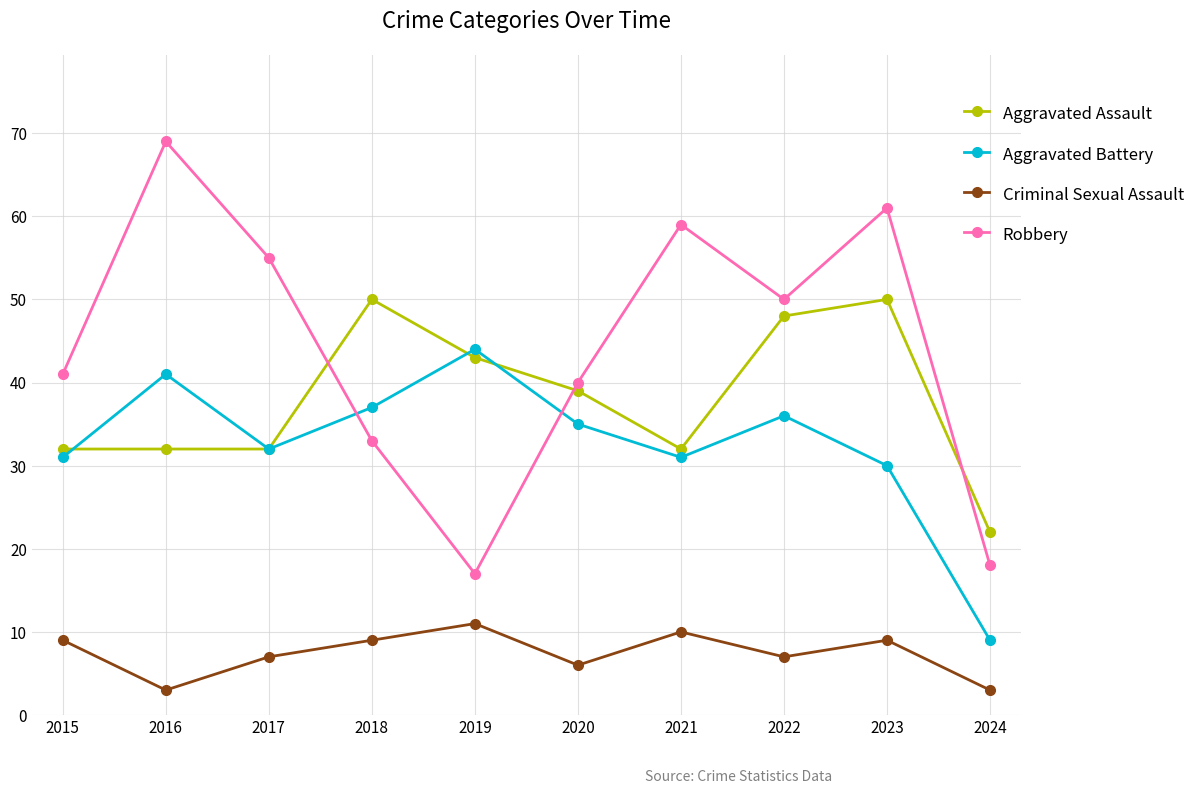

True or false: Aggravated Battery and Criminal Sexual Assault cross at least once.

False